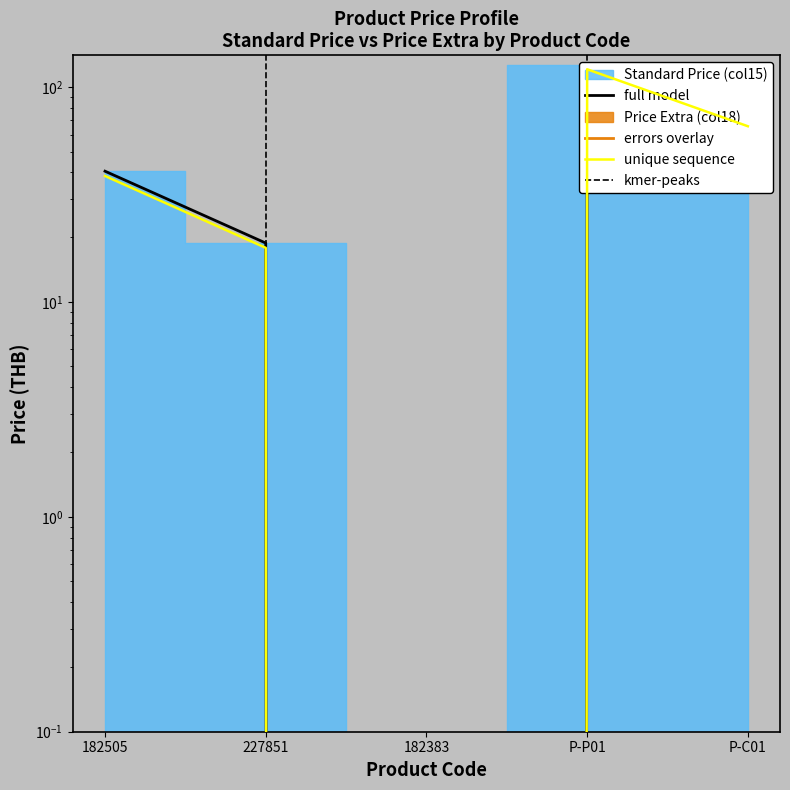

Which label corresponds to the largest value in the chart?

P-P01